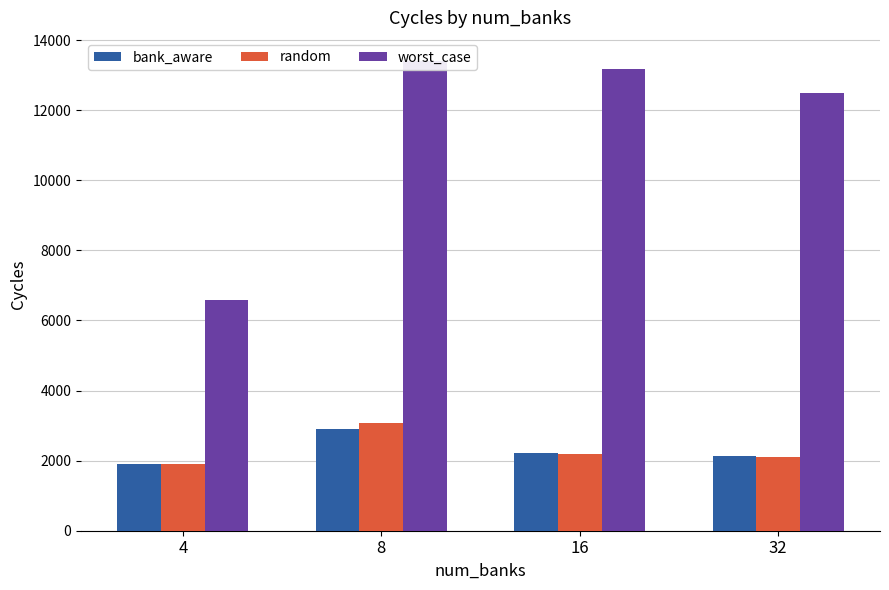

What is the value of the random bar at the 3rd from the left?

2193.5